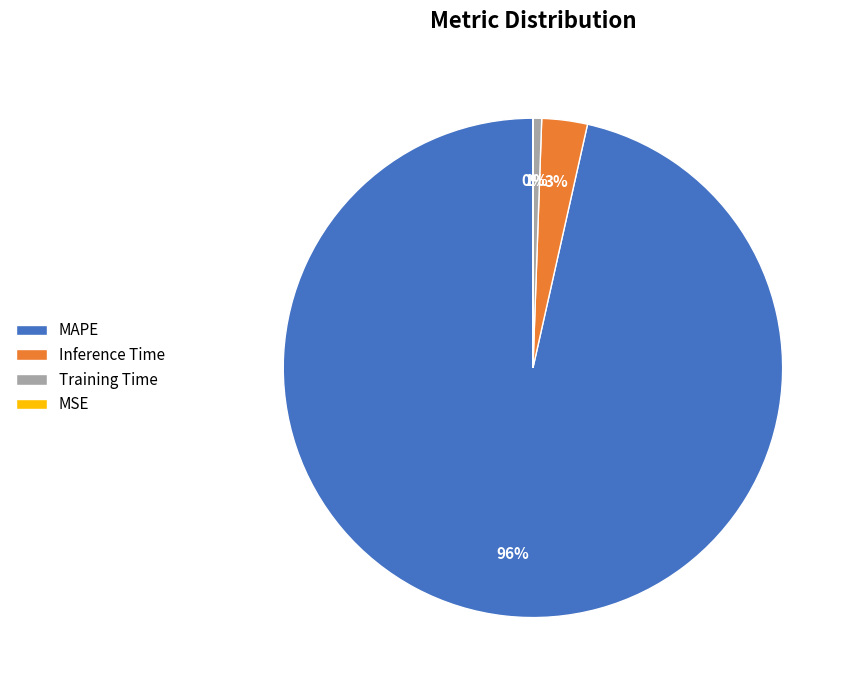

To the nearest percent, what is the combined percentage of Inference Time and MAPE?

99%